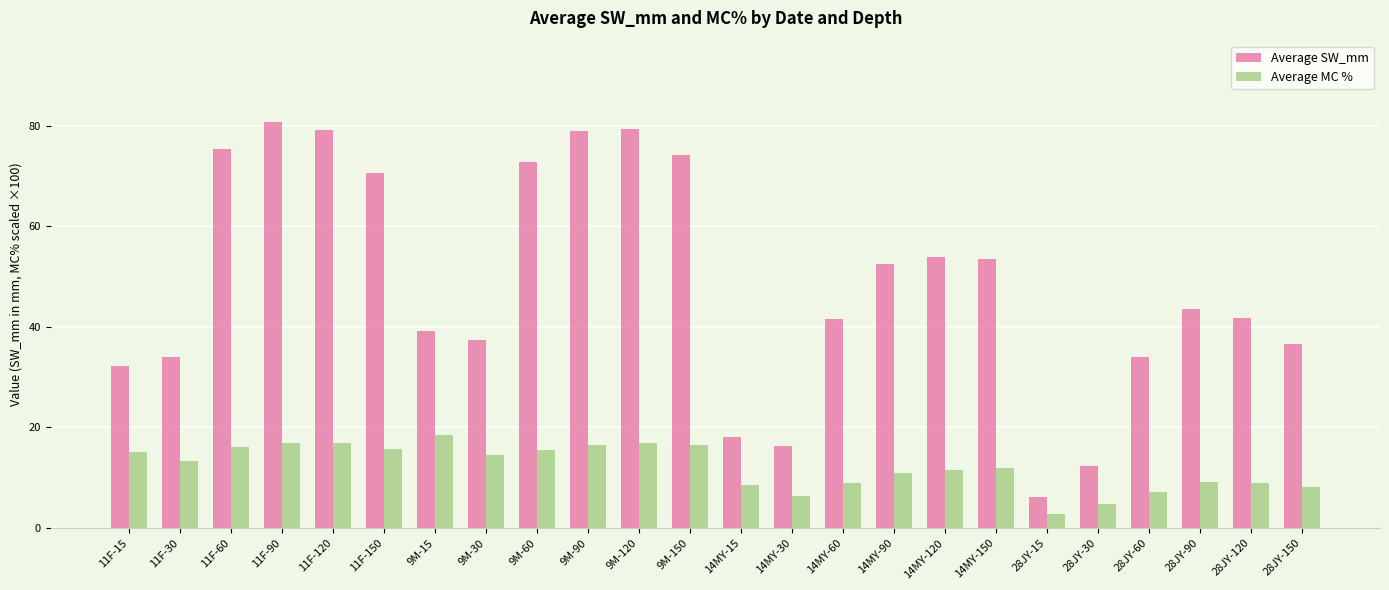

Which series changed the most between 11F-120 and 9M-60?

Average SW_mm